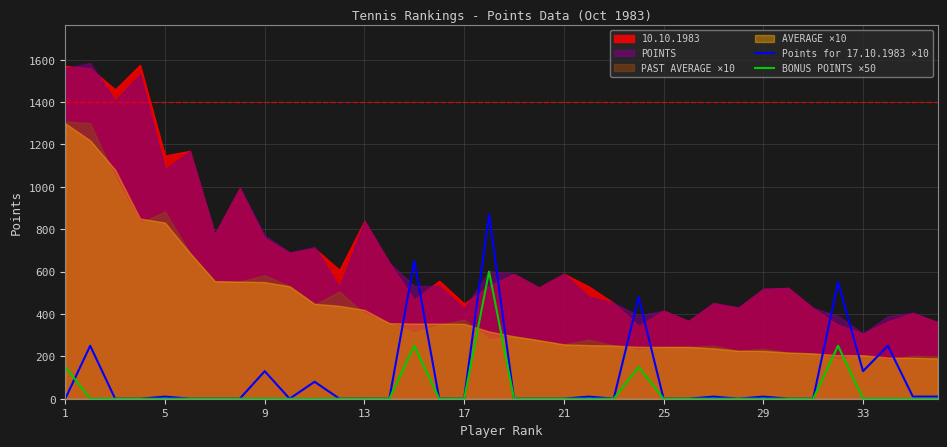

True or false: Points for 17.10.1983 ×10 has a value of -270 at 29.

False